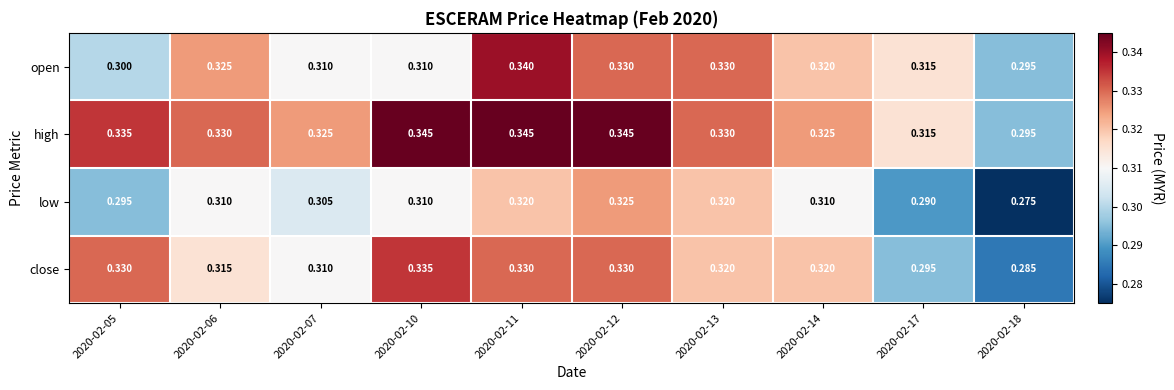

Which series changed the most between 2020-02-05 and 2020-02-07?

close